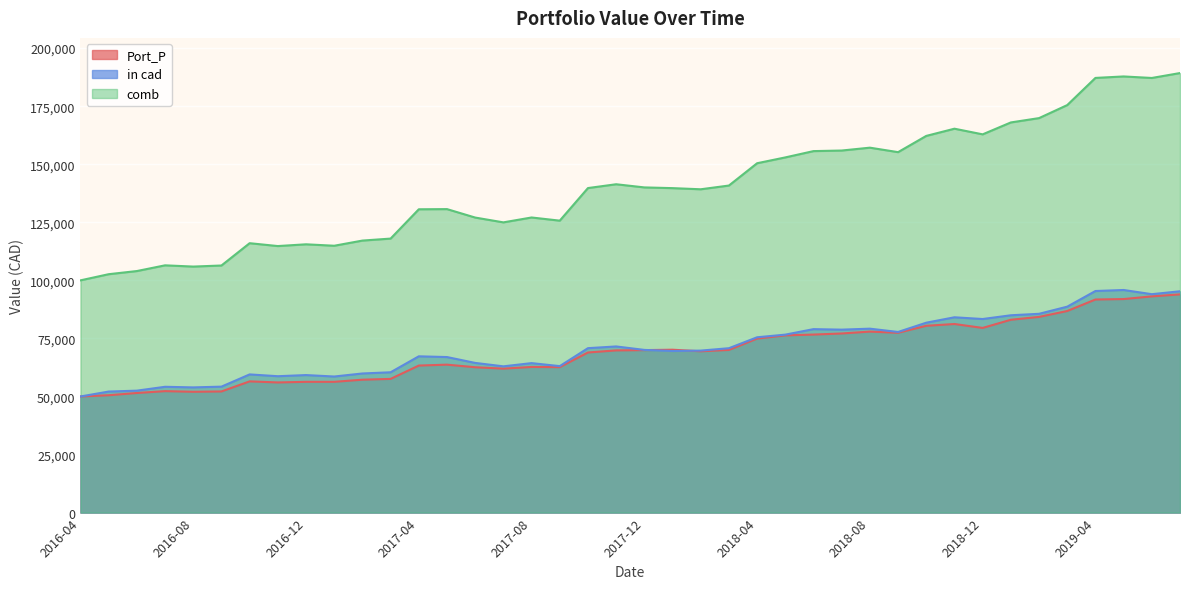

True or false: in cad and comb cross at least once.

False